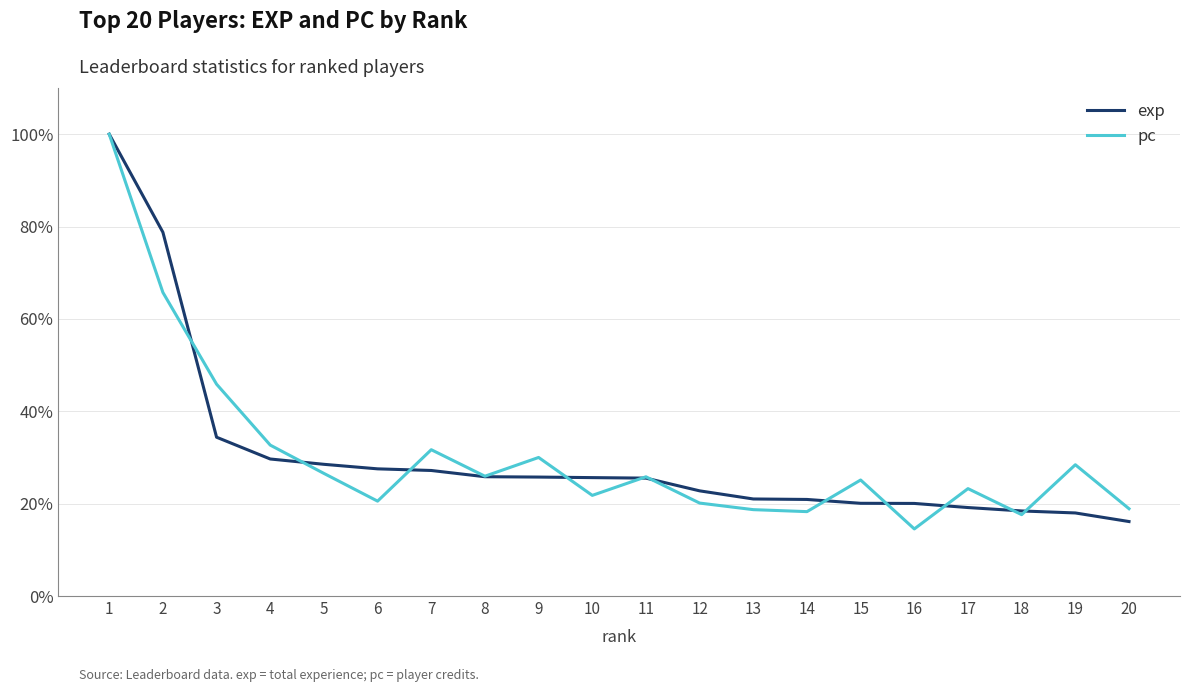

At which category is the sum across all series the highest?

1